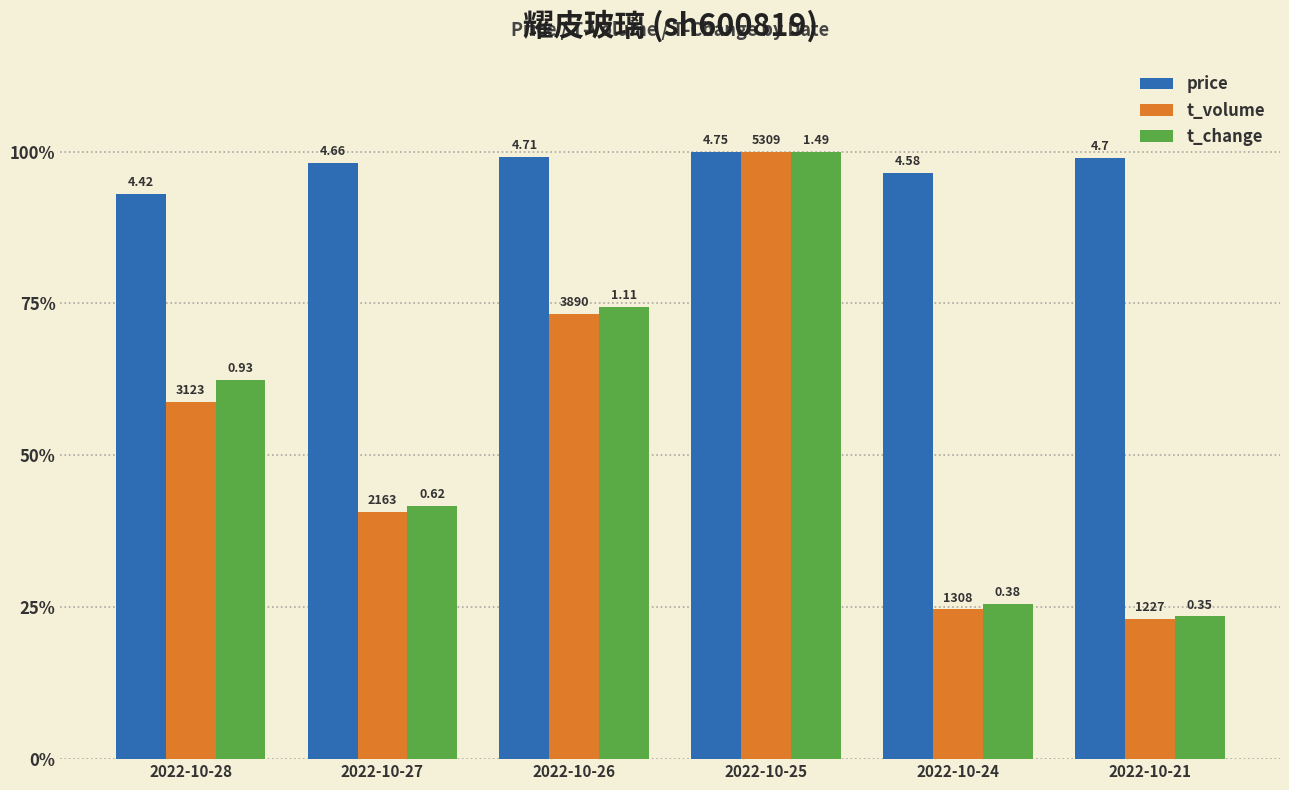

Which series has the widest spread of values?

t_volume